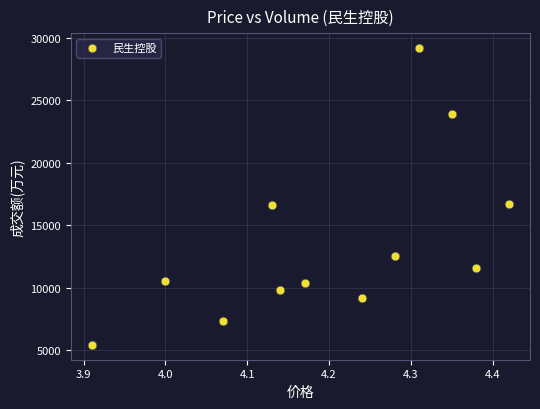

What is the average Y value?

13619